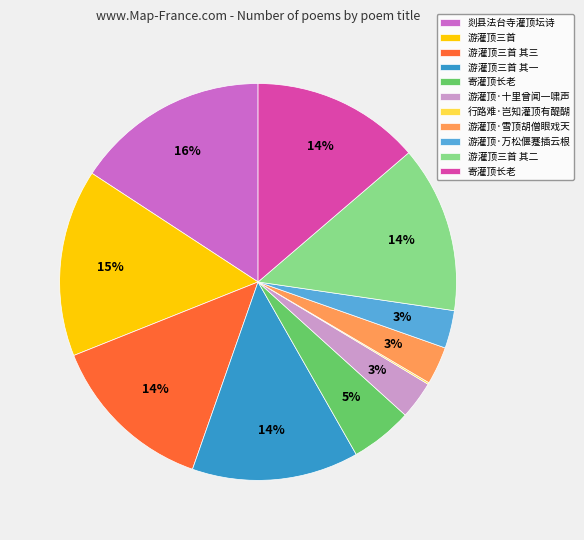

Is there any slice that represents more than half of the pie?

No